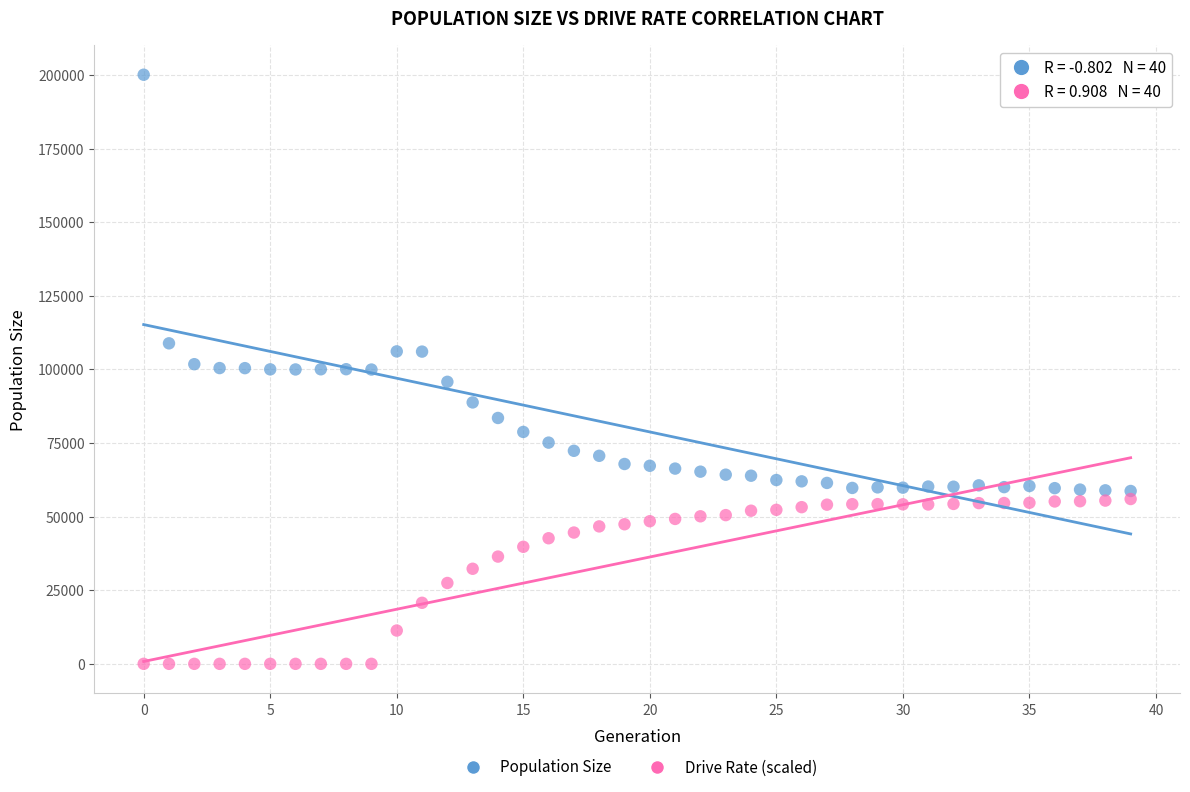

Across all data points, what is the range of Y values (max minus min)?

200068.0